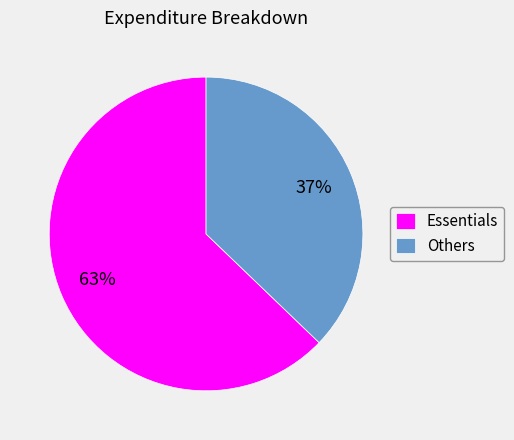

Which has a higher value, Others or Essentials?

Essentials